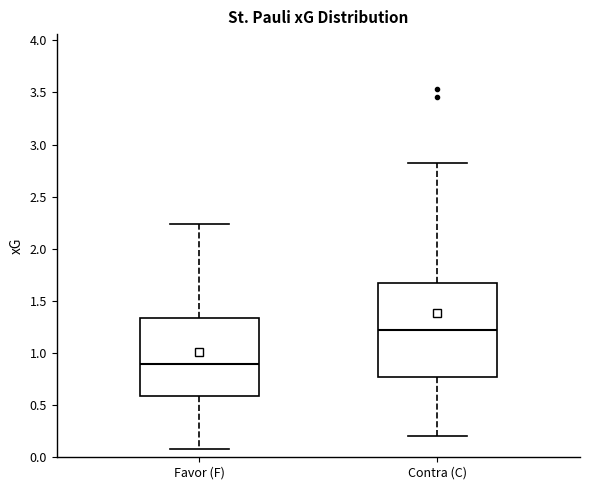

Reading left to right, read every box against the y-axis: the position of its median line, the range the box covers, and the ends of its whiskers. The values are not printed on the chart, so give them approximately, as read against the axis.

Favor (F): median 0.90, box 0.60 to 1.35, whiskers 0.10 to 2.25
Contra (C): median 1.25, box 0.75 to 1.65, whiskers 0.20 to 2.80